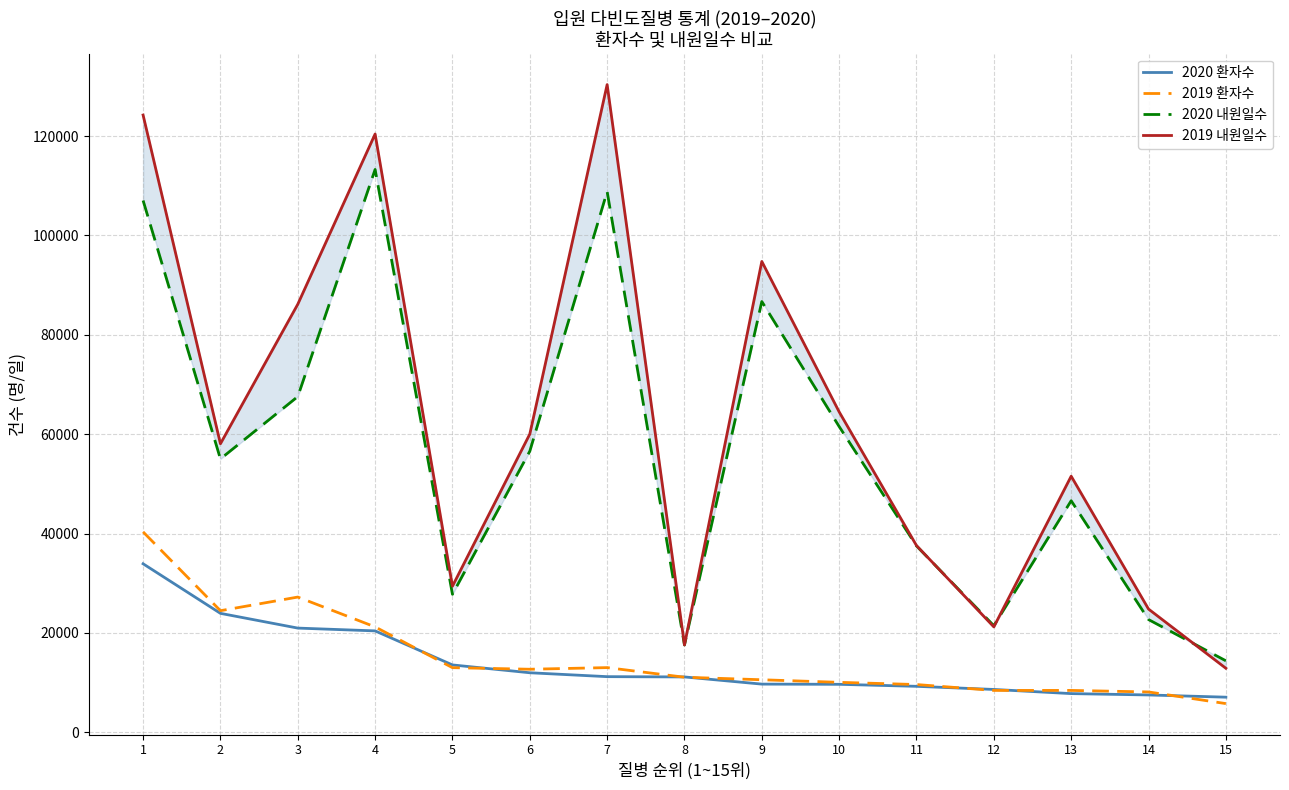

What is the spread (max minus min) of values at 14?

17286